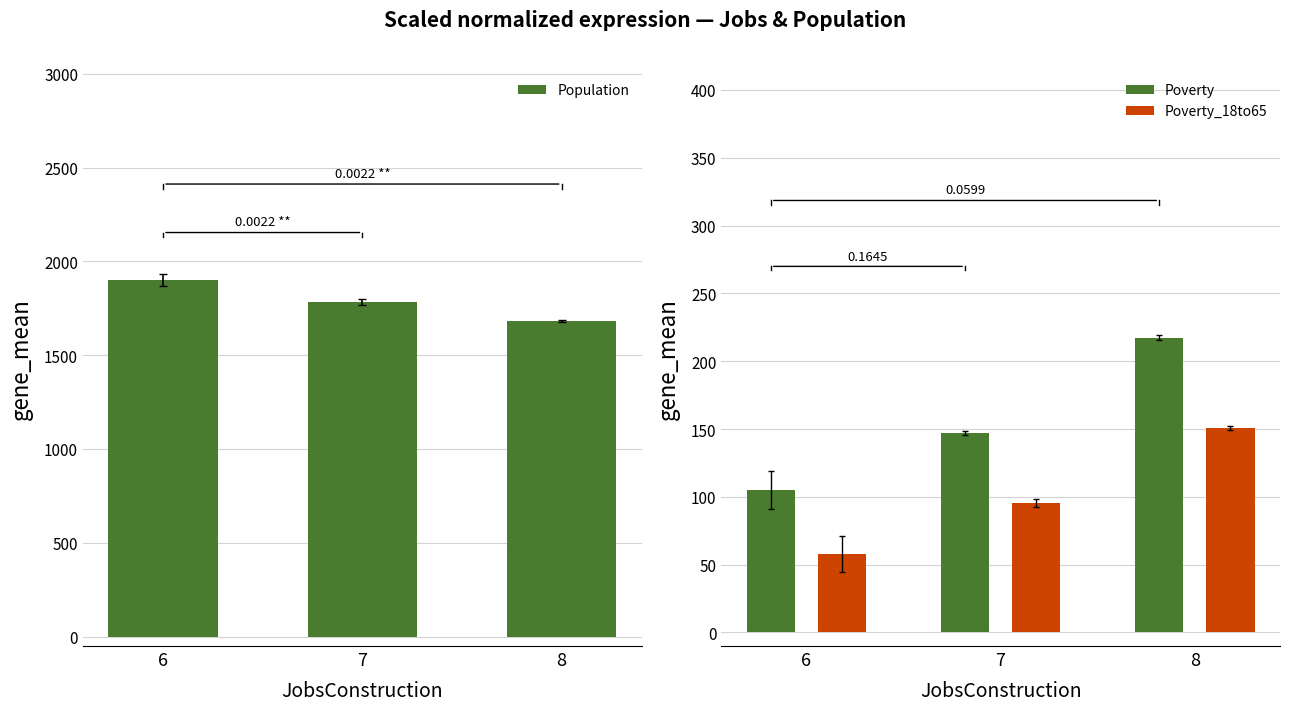

Which has a higher value, 7 or 8?

7